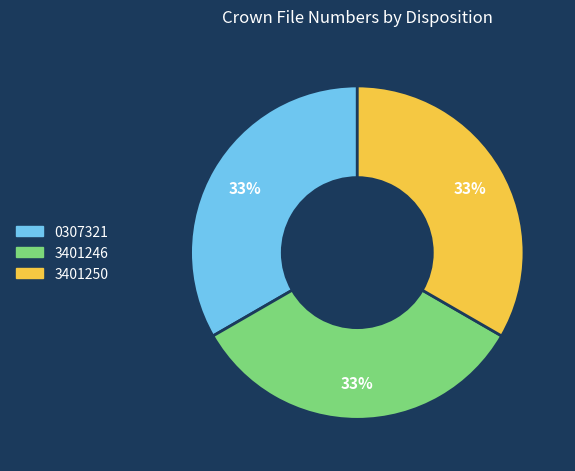

Approximately how many times larger is the value at 3401250 compared to 0307321?

1.0